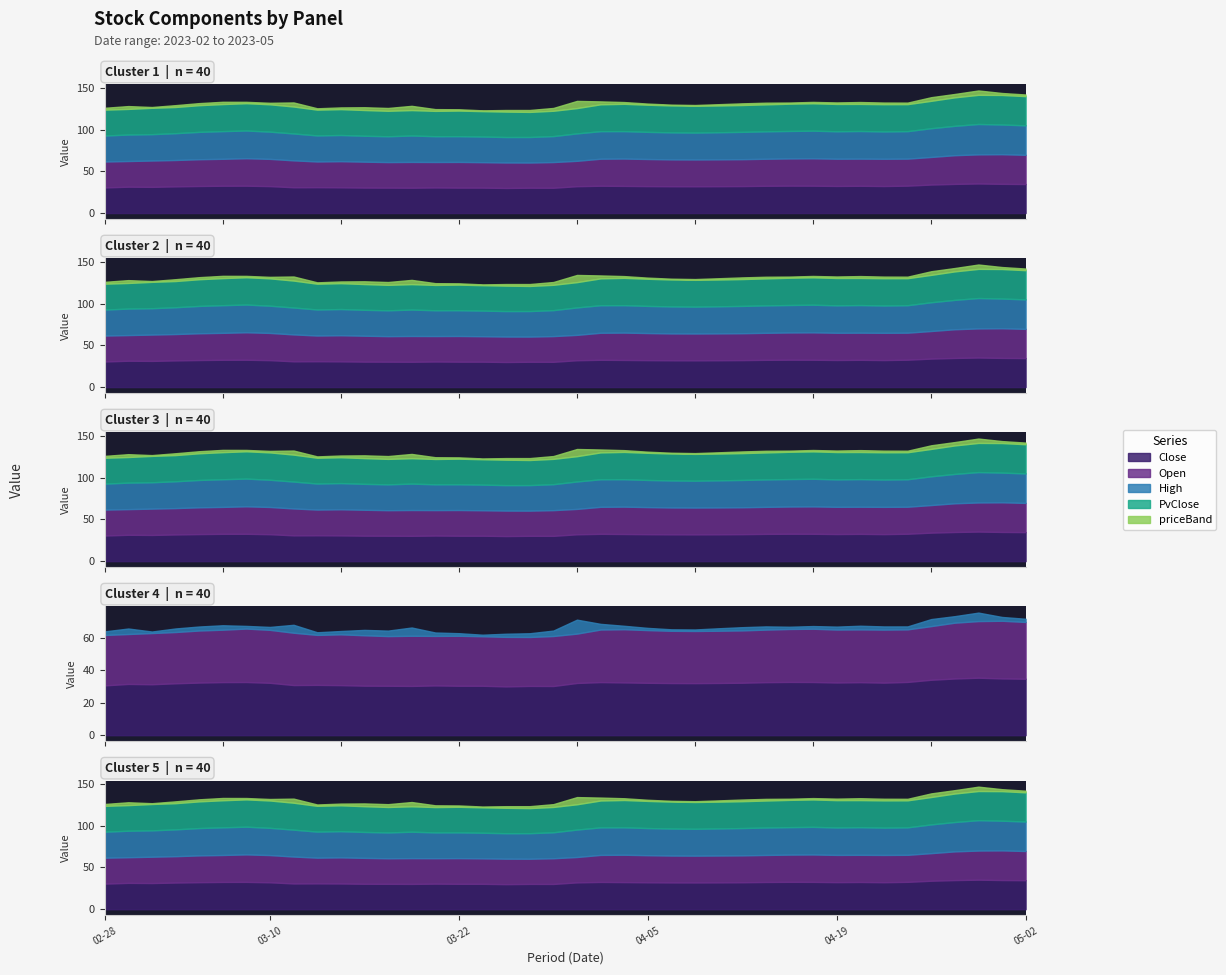

At which label does Close reach its peak?

37